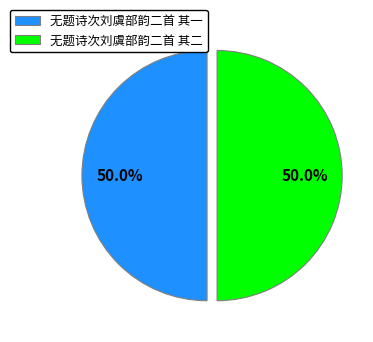

Is the sum of 无题诗次刘虞部韵二首 其二 and 无题诗次刘虞部韵二首 其一 greater than half?

Yes